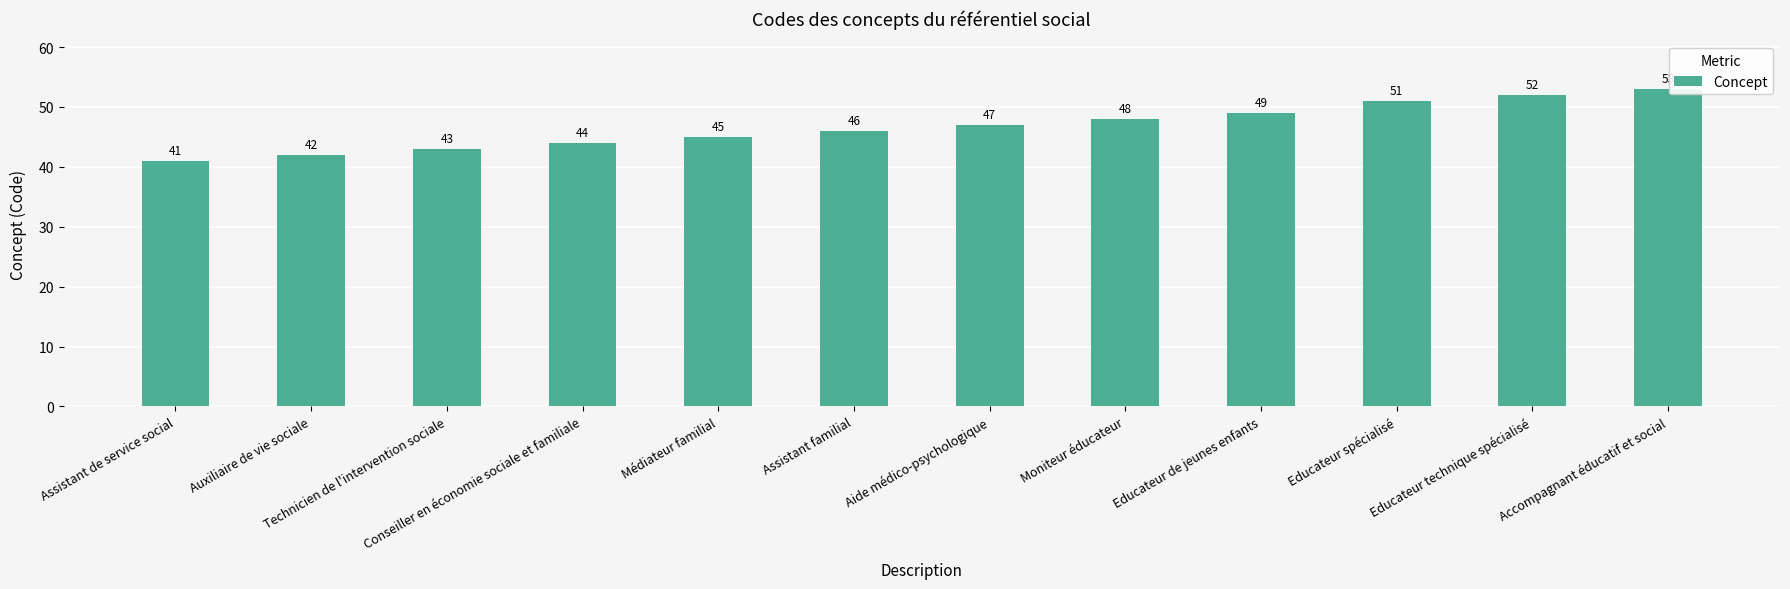

At which label is the value closest to 47?

Aide médico-psychologique